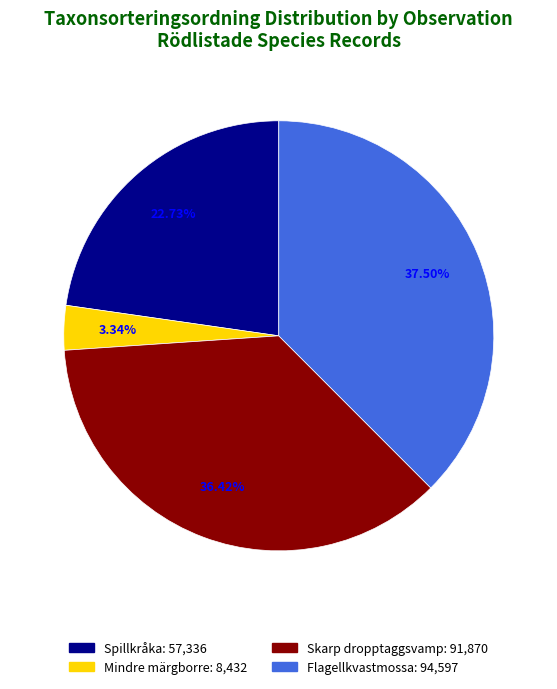

Does any single category account for the majority?

No